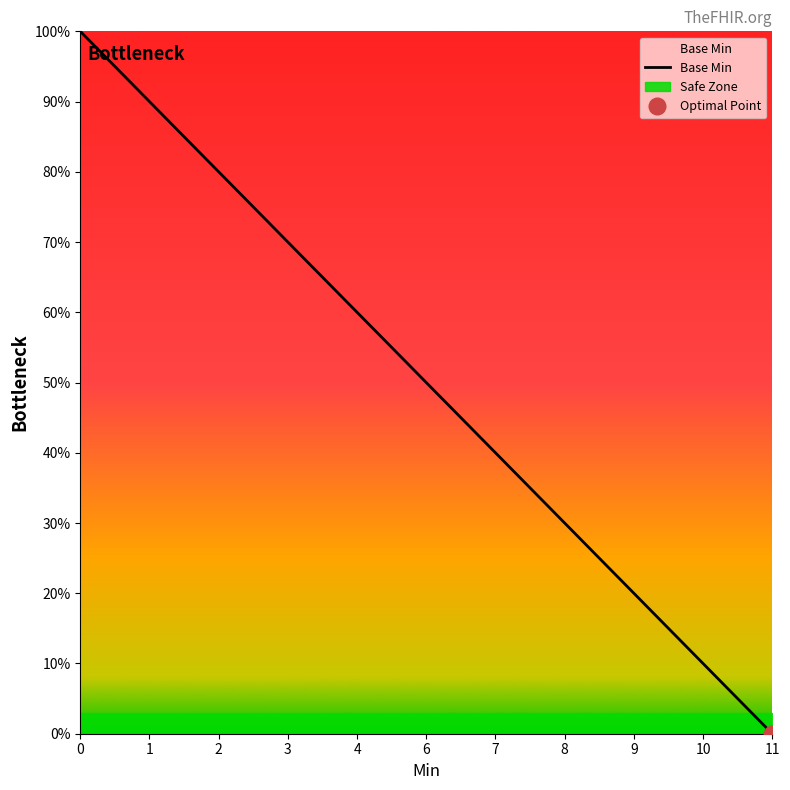

Count the values in the range 0 to 1.

20